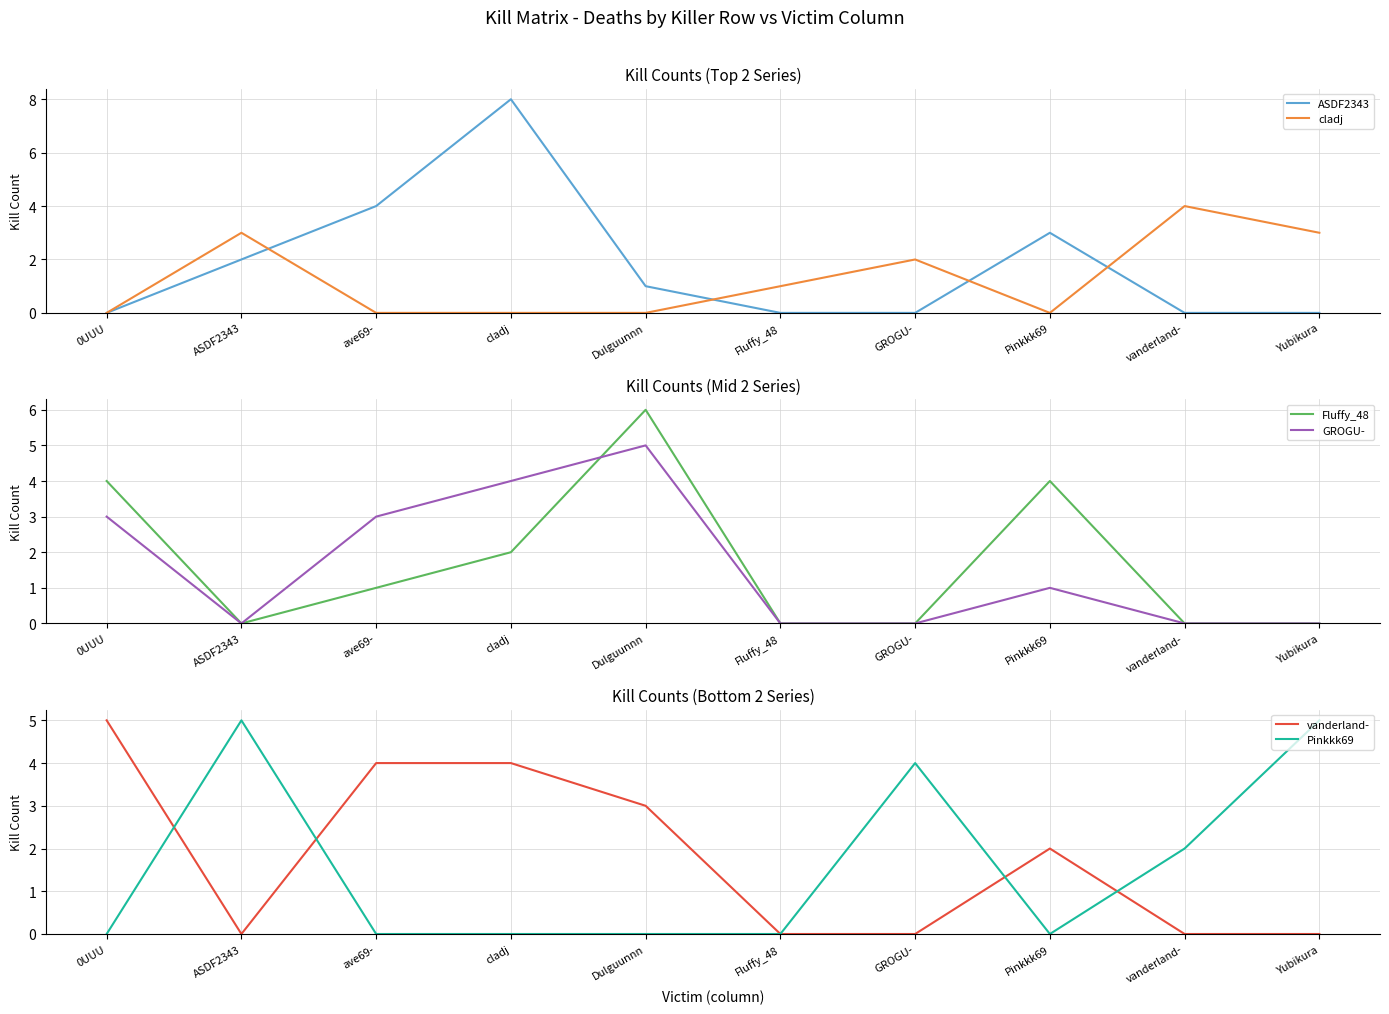

At which category is the sum across all series the highest?

cladj